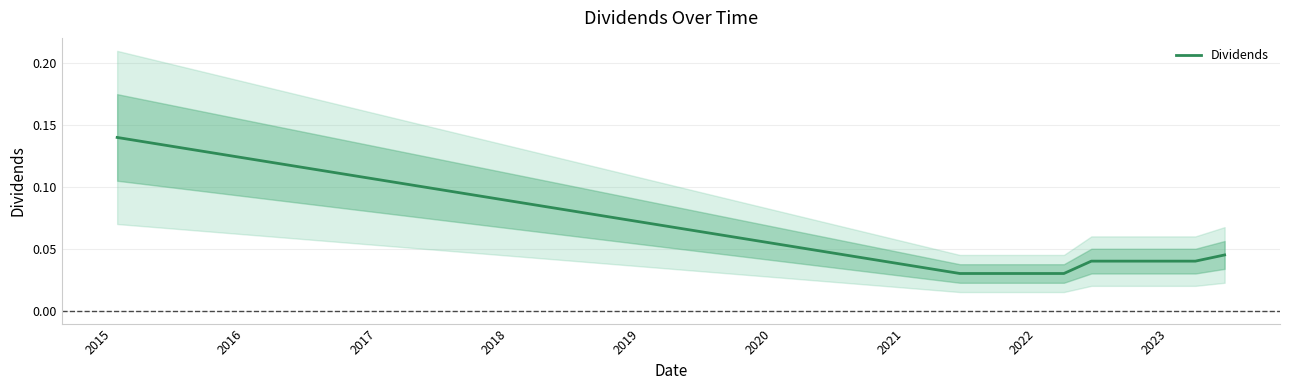

Reading left to right, what are all the values shown in this chart?

0.1	0.0	0.0	0.0	0.0	0.0	0.0	0.0	0.0	0.0